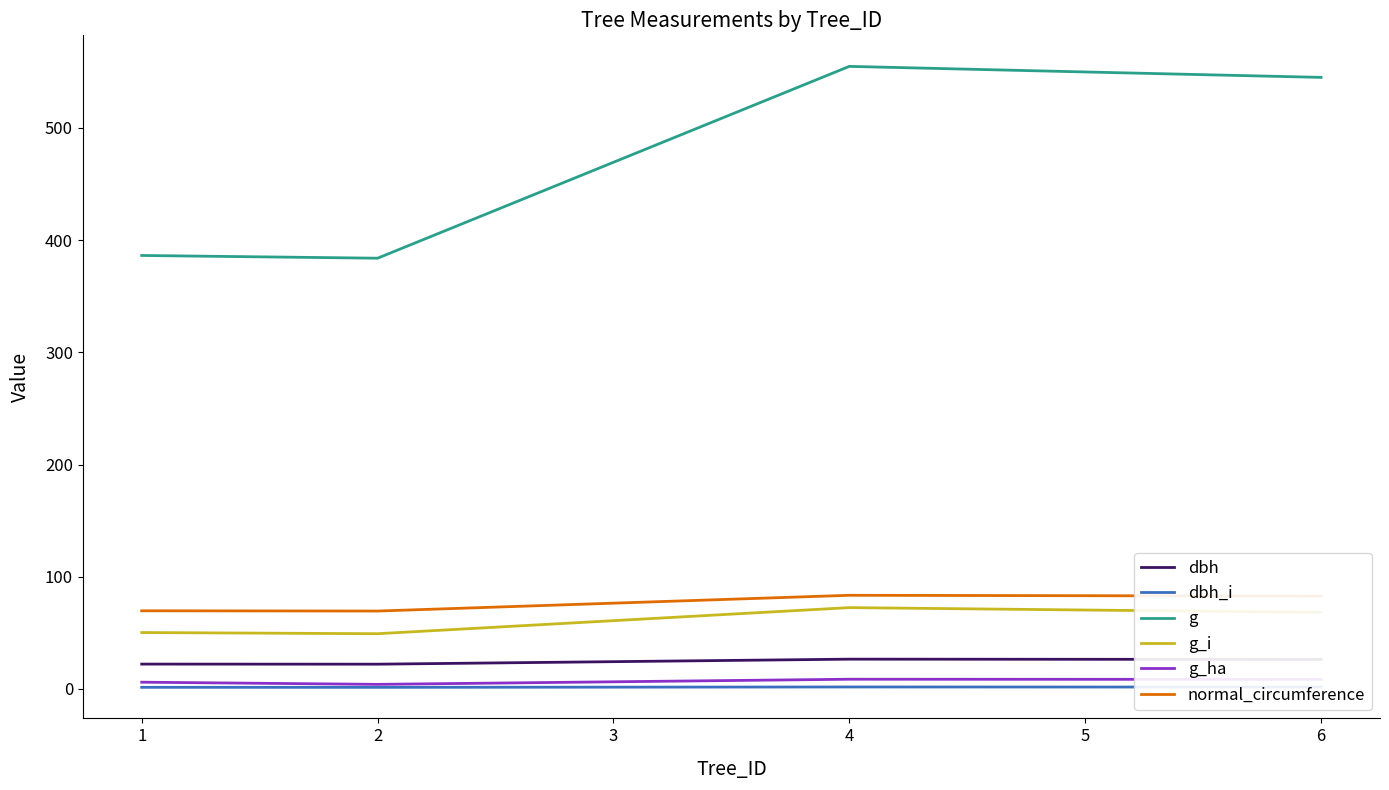

Which series has the largest range (max minus min)?

g